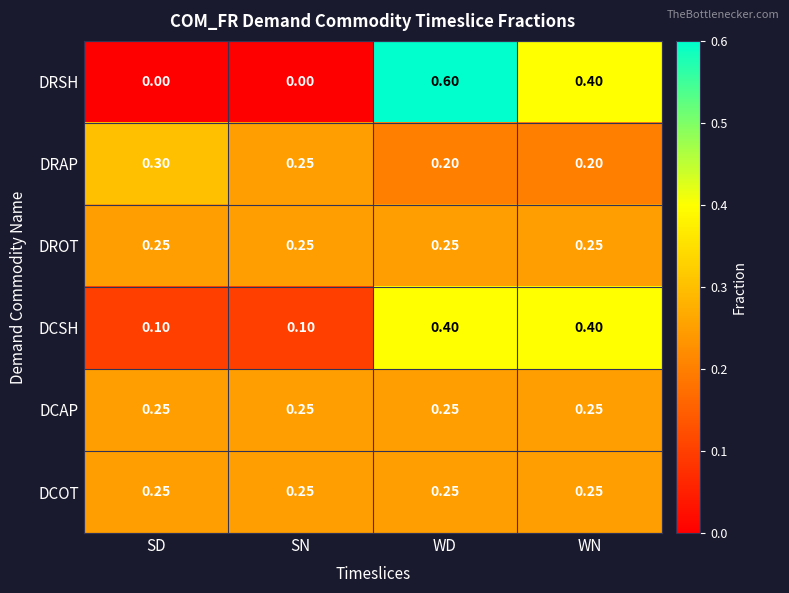

Is the value of DRSH at WN greater than the value of DROT at WN?

Yes